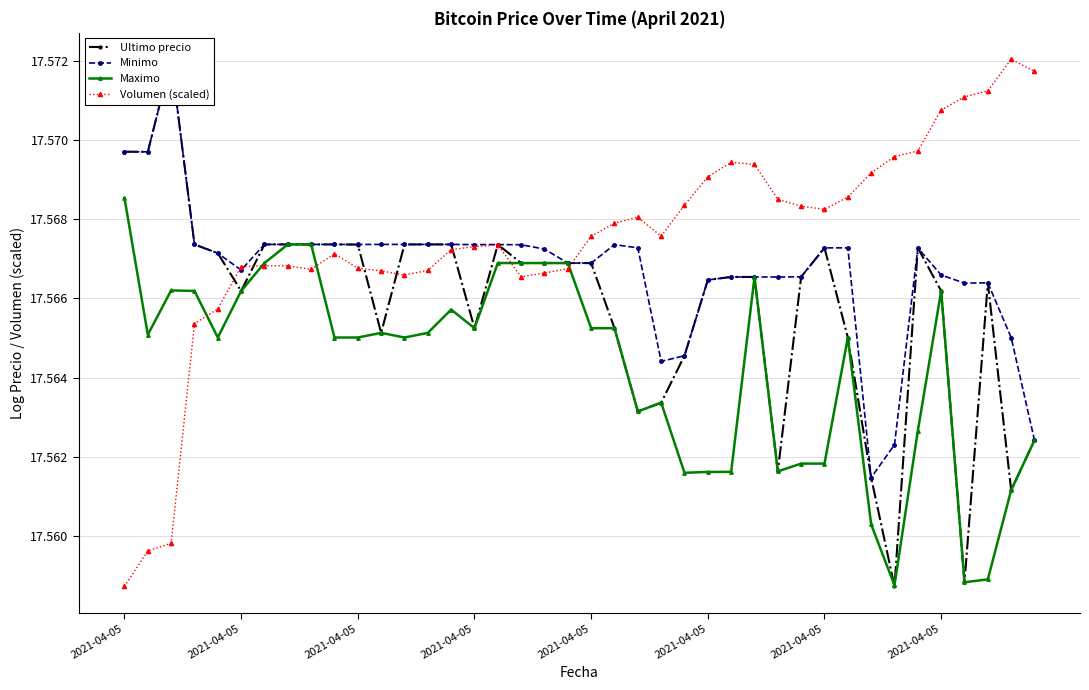

Reading left to right, what are all the values shown in this chart?

Ultimo precio: 17.6	17.6	17.6	17.6	17.6	17.6	17.6	17.6	17.6	17.6	17.6	17.6	17.6	17.6	17.6	17.6	17.6	17.6	17.6	17.6	17.6	17.6	17.6	17.6	17.6	17.6	17.6	17.6	17.6	17.6	17.6	17.6	17.6	17.6	17.6	17.6	17.6	17.6	17.6	17.6
Minimo: 17.6	17.6	17.6	17.6	17.6	17.6	17.6	17.6	17.6	17.6	17.6	17.6	17.6	17.6	17.6	17.6	17.6	17.6	17.6	17.6	17.6	17.6	17.6	17.6	17.6	17.6	17.6	17.6	17.6	17.6	17.6	17.6	17.6	17.6	17.6	17.6	17.6	17.6	17.6	17.6
Maximo: 17.6	17.6	17.6	17.6	17.6	17.6	17.6	17.6	17.6	17.6	17.6	17.6	17.6	17.6	17.6	17.6	17.6	17.6	17.6	17.6	17.6	17.6	17.6	17.6	17.6	17.6	17.6	17.6	17.6	17.6	17.6	17.6	17.6	17.6	17.6	17.6	17.6	17.6	17.6	17.6
Volumen (scaled): 17.6	17.6	17.6	17.6	17.6	17.6	17.6	17.6	17.6	17.6	17.6	17.6	17.6	17.6	17.6	17.6	17.6	17.6	17.6	17.6	17.6	17.6	17.6	17.6	17.6	17.6	17.6	17.6	17.6	17.6	17.6	17.6	17.6	17.6	17.6	17.6	17.6	17.6	17.6	17.6